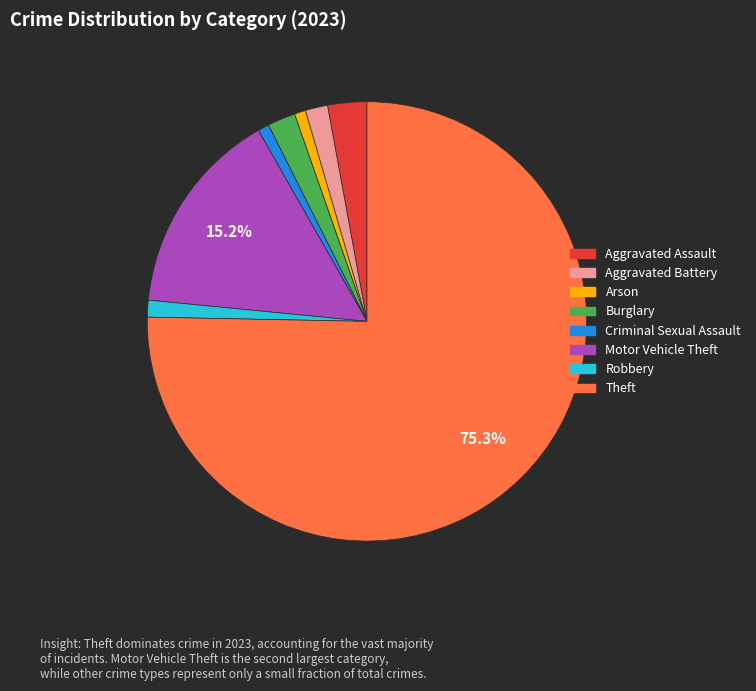

Is it true that Criminal Sexual Assault is 11% of the pie?

False